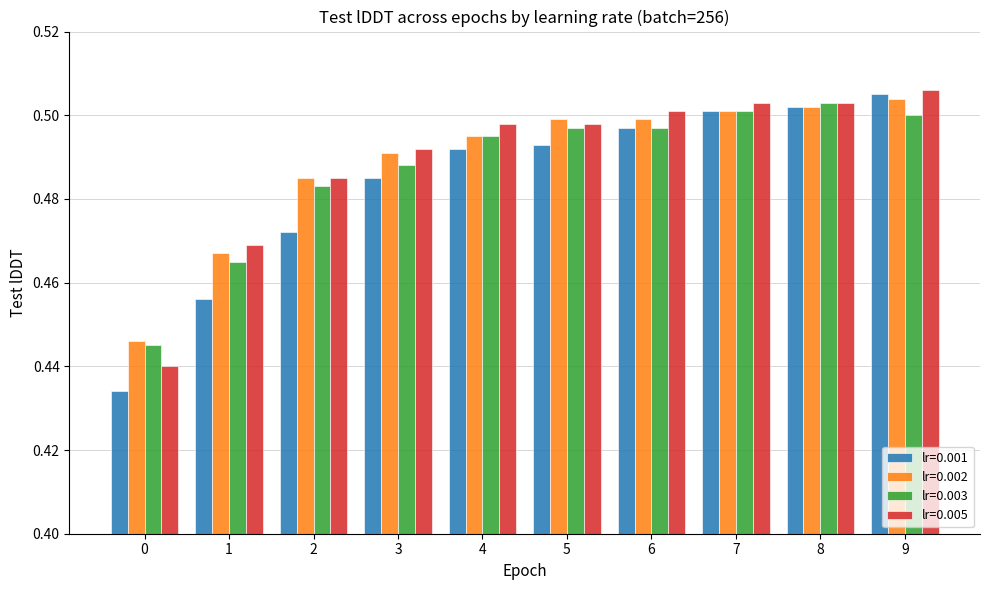

What is the total value across all series at 8?

2.0